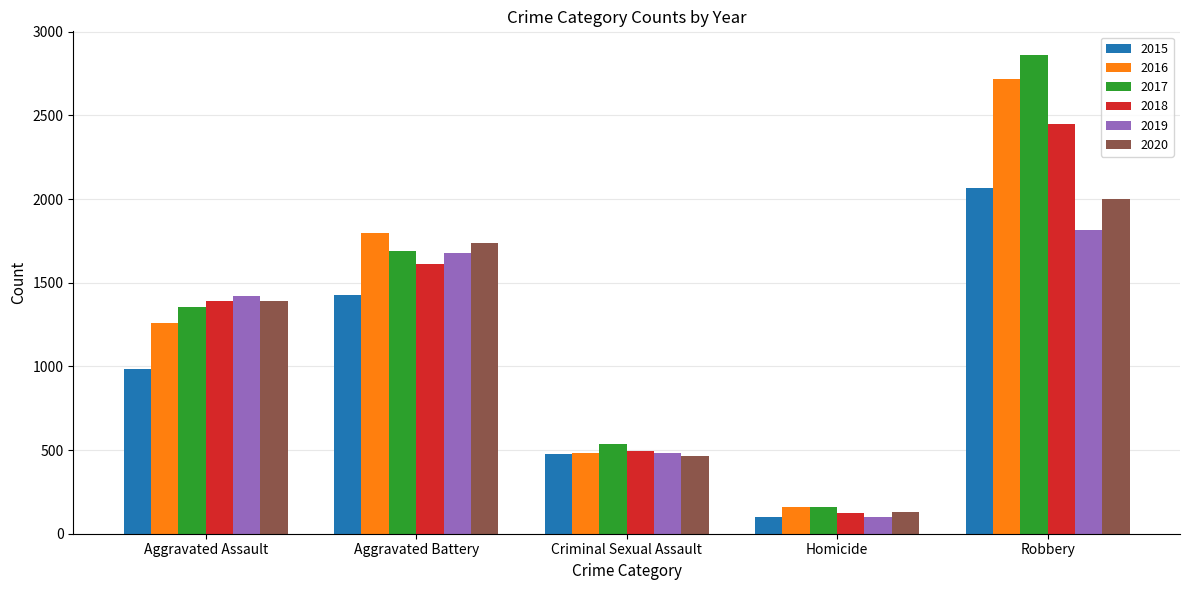

The 2020 series shows 712 at Criminal Sexual Assault. True or false?

False